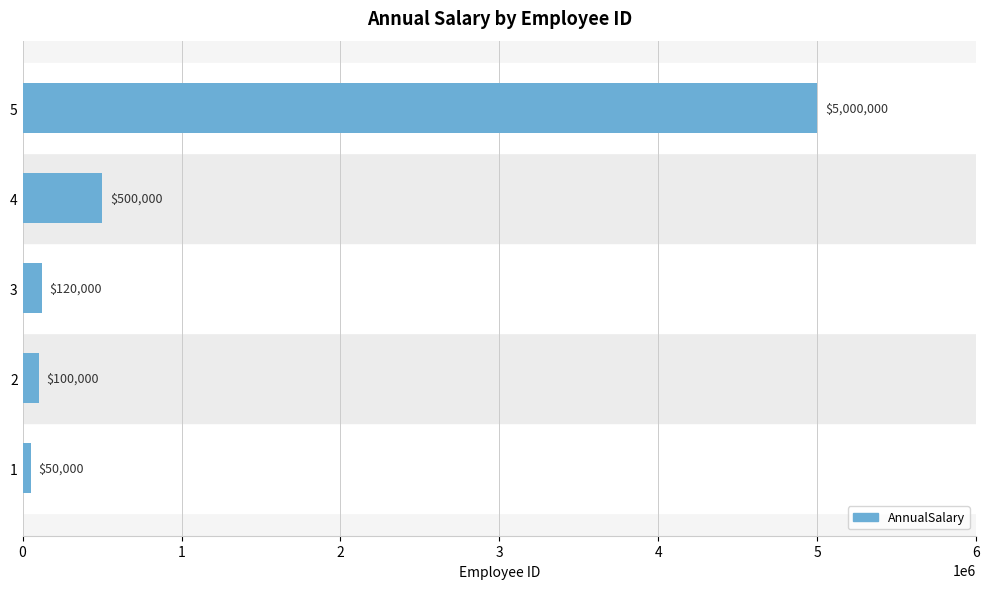

List the labels in order of value, smallest first.

1, 2, 3, 4, 5